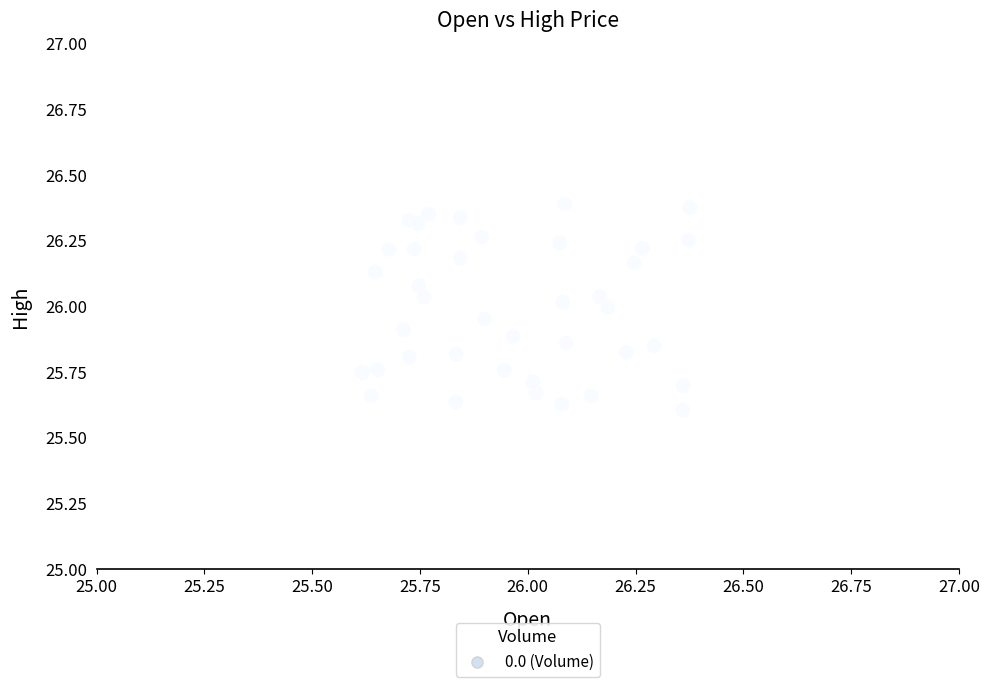

What is the range of Y values (max minus min)?

0.8